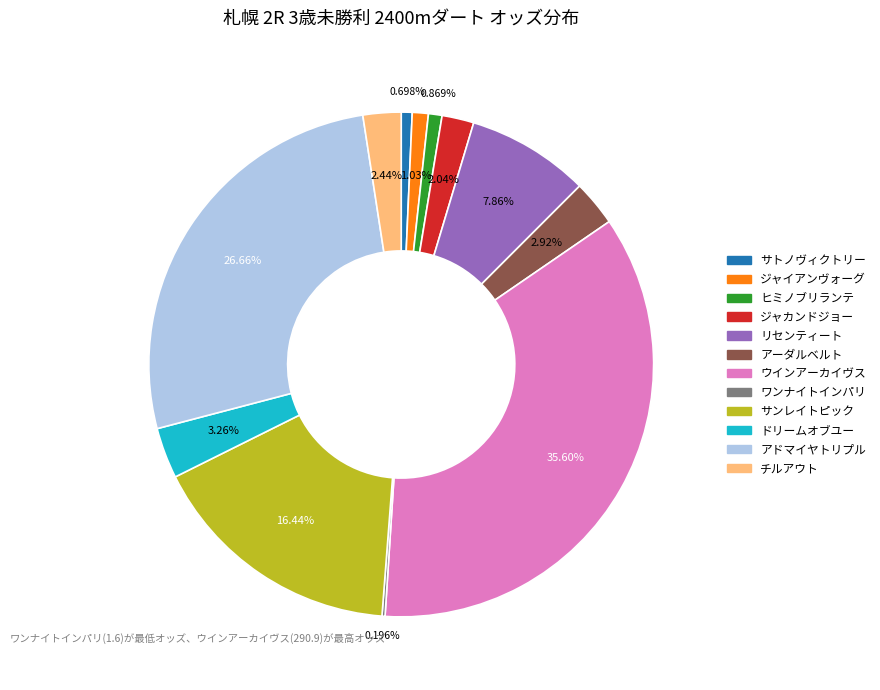

True or false: ドリームオブユー accounts for 3% of the total.

True